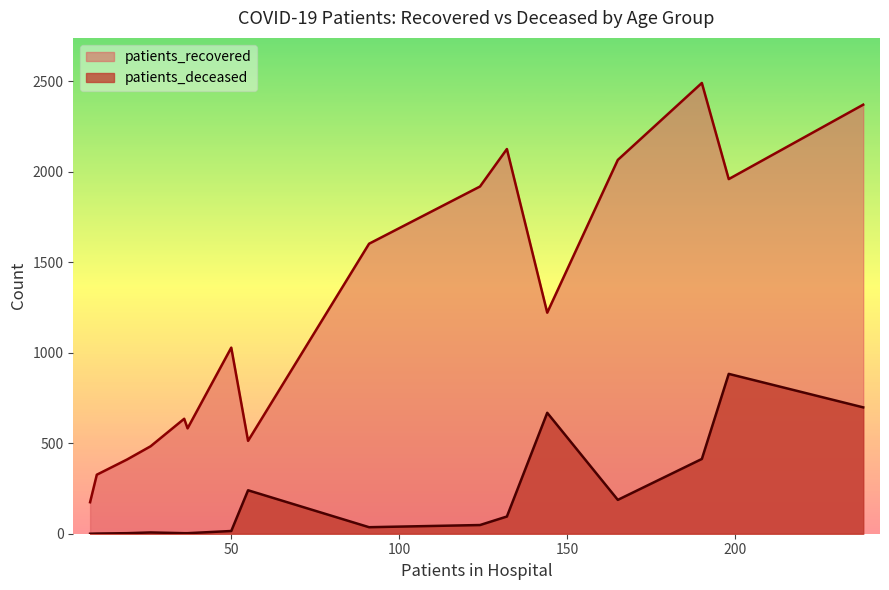

Which series has the widest spread of values?

patients_recovered